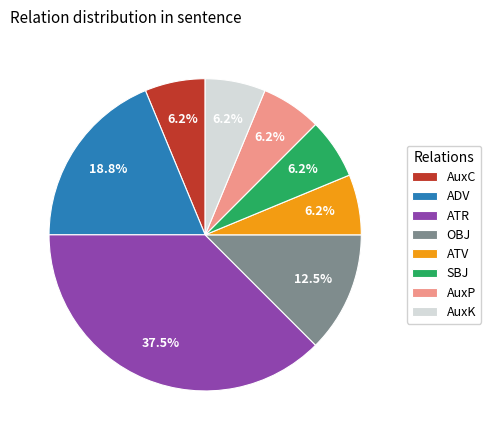

What is the largest slice in the pie chart?

ATR